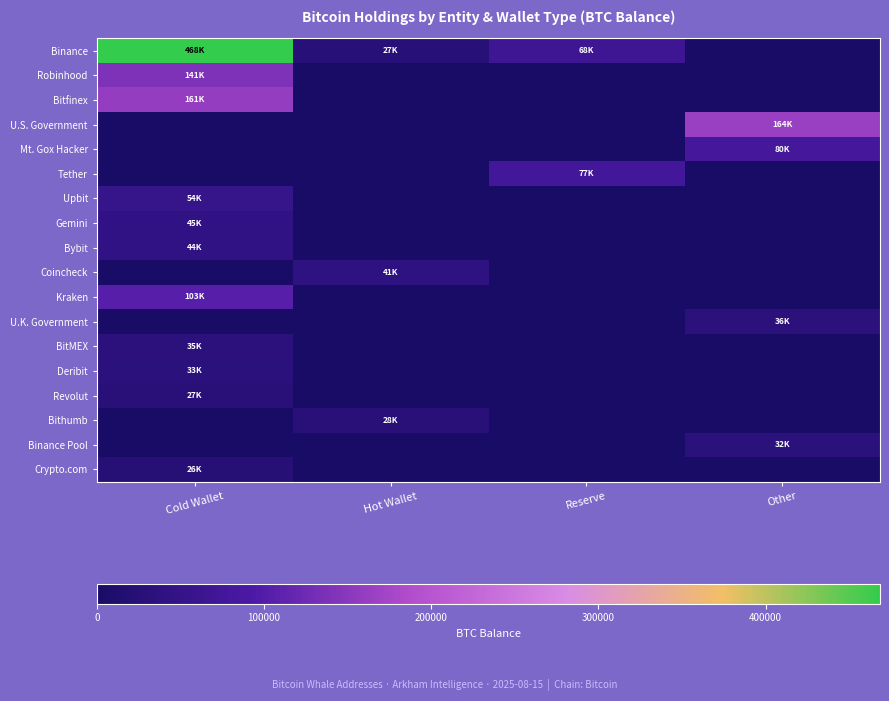

What is the total value across all series at Cold Wallet?

1137206.9